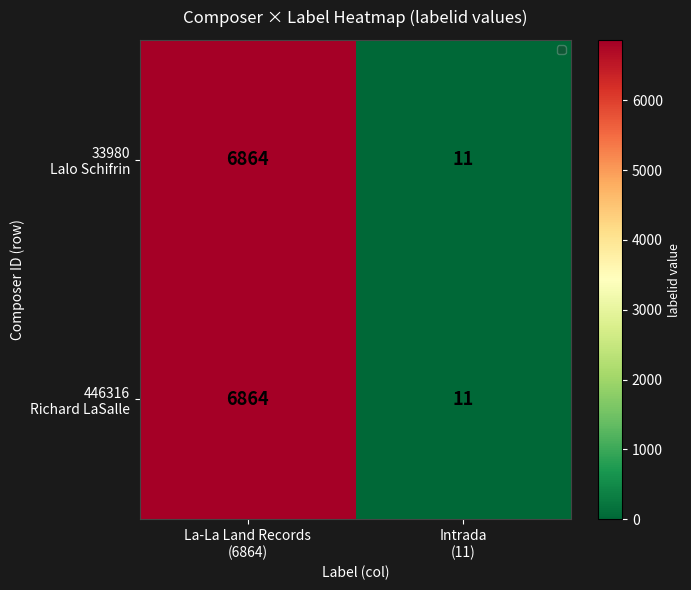

At how many categories does at least one series exceed 6588?

1